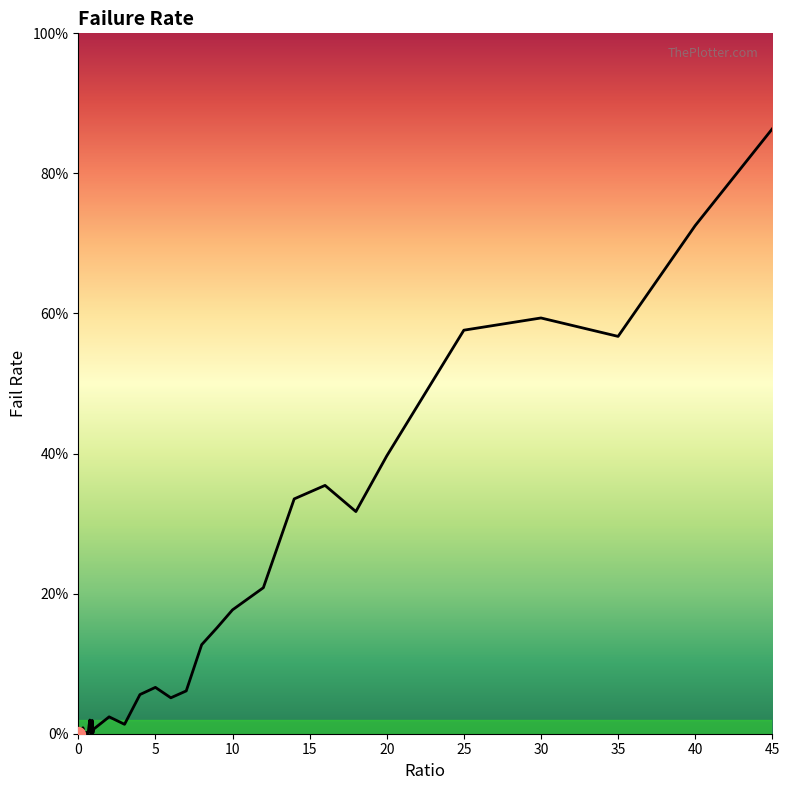

Is this an area chart (filled region under the line)?

Yes